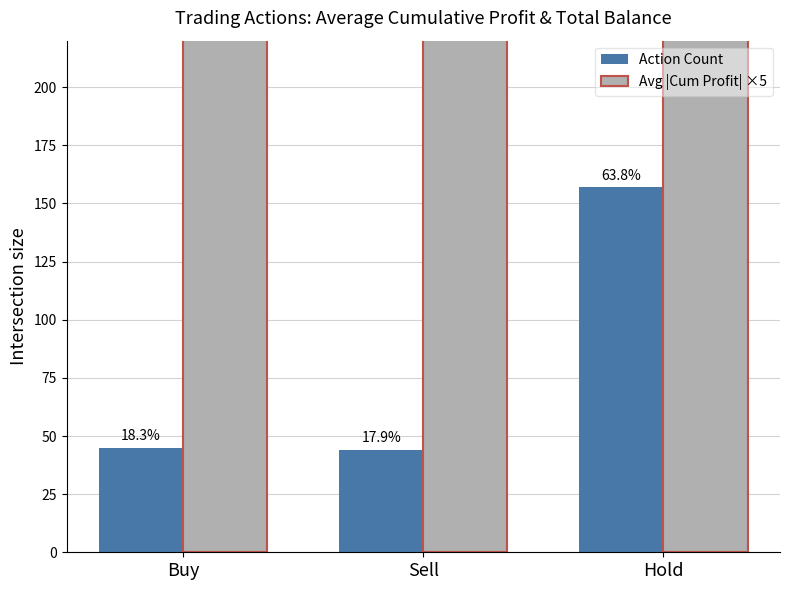

What is the lowest value of the Action Count series?

44.0